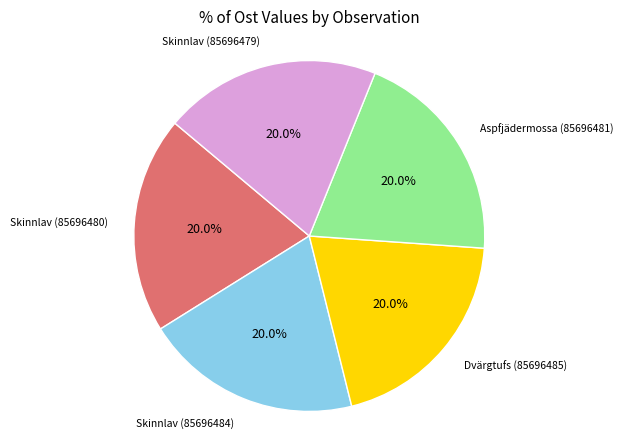

Is there any slice that represents more than half of the pie?

No